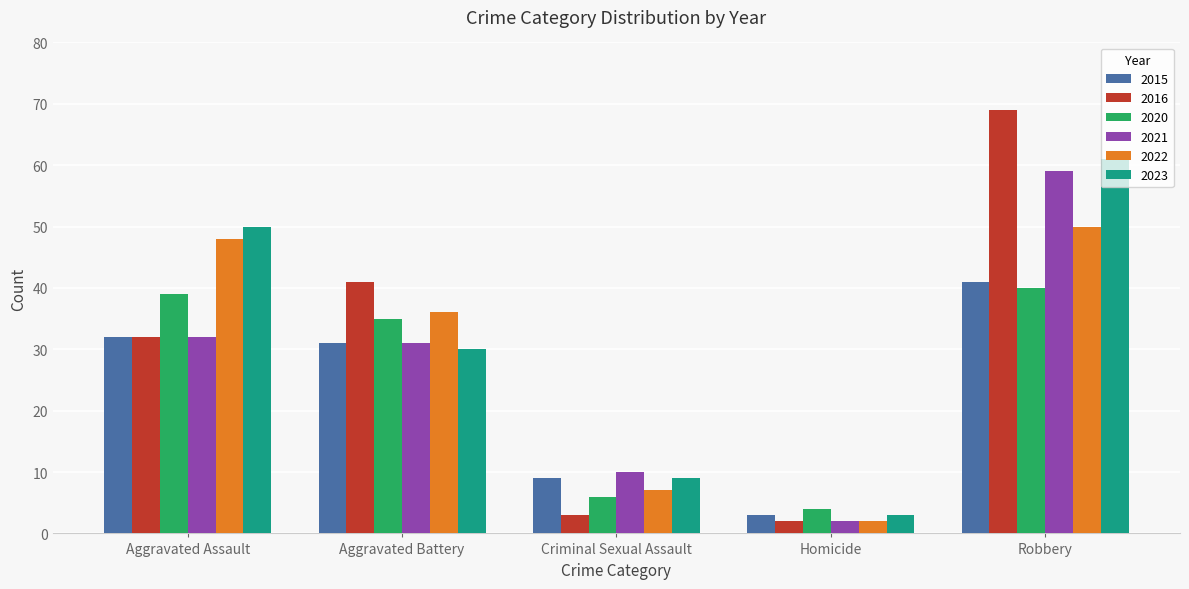

Reading right to left, list all the values displayed in this chart.

2015: Robbery=41	Homicide=3	Criminal Sexual Assault=9	Aggravated Battery=31	Aggravated Assault=32
2016: Robbery=69	Homicide=2	Criminal Sexual Assault=3	Aggravated Battery=41	Aggravated Assault=32
2020: Robbery=40	Homicide=4	Criminal Sexual Assault=6	Aggravated Battery=35	Aggravated Assault=39
2021: Robbery=59	Homicide=2	Criminal Sexual Assault=10	Aggravated Battery=31	Aggravated Assault=32
2022: Robbery=50	Homicide=2	Criminal Sexual Assault=7	Aggravated Battery=36	Aggravated Assault=48
2023: Robbery=61	Homicide=3	Criminal Sexual Assault=9	Aggravated Battery=30	Aggravated Assault=50